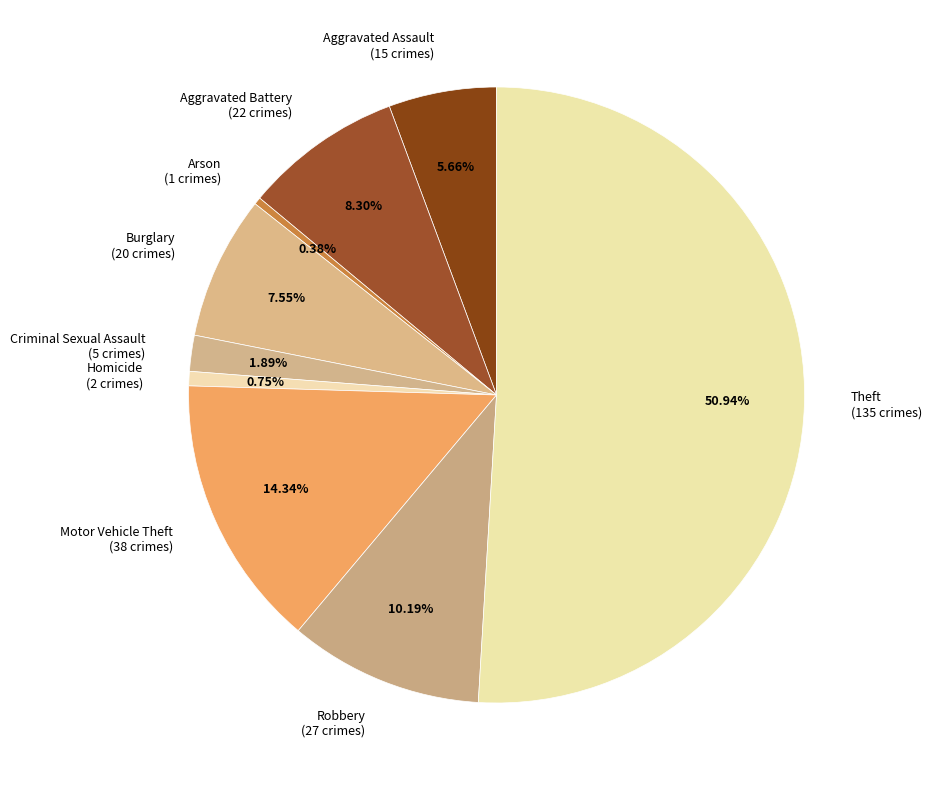

Which category has the biggest portion of the pie?

Theft